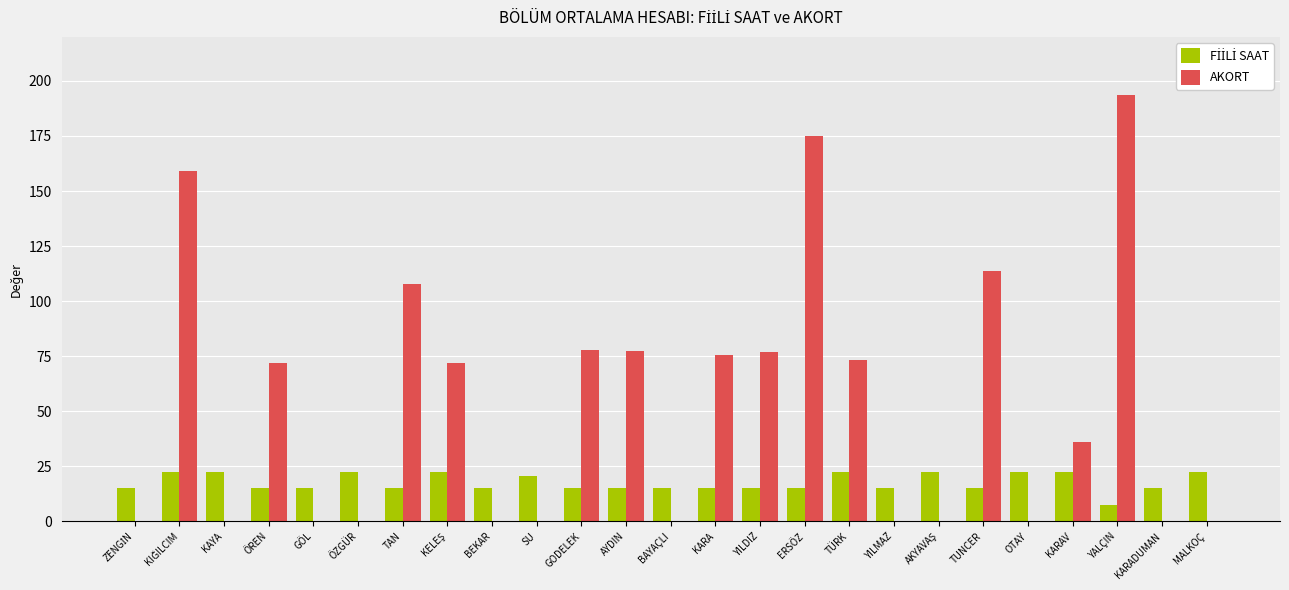

What is the sum of all AKORT values?

1310.5